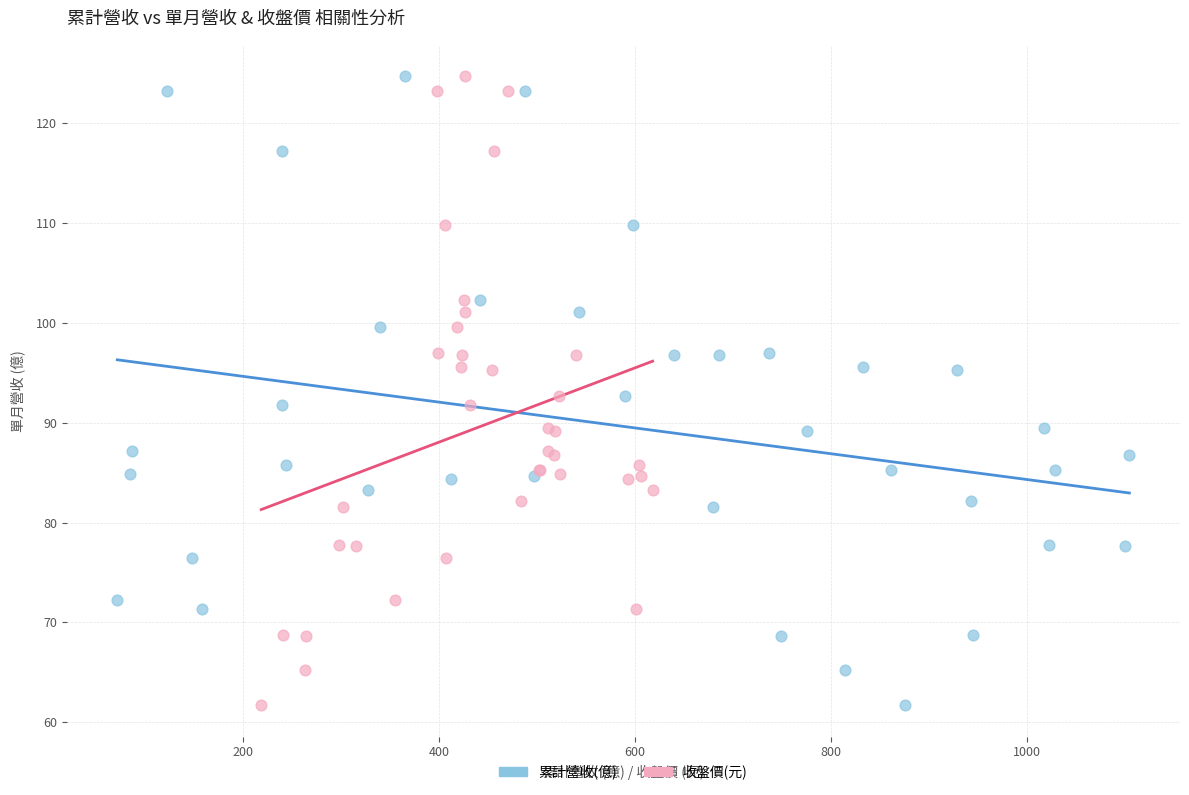

What are all the series names shown in the legend?

累計營收(億), 收盤價(元)